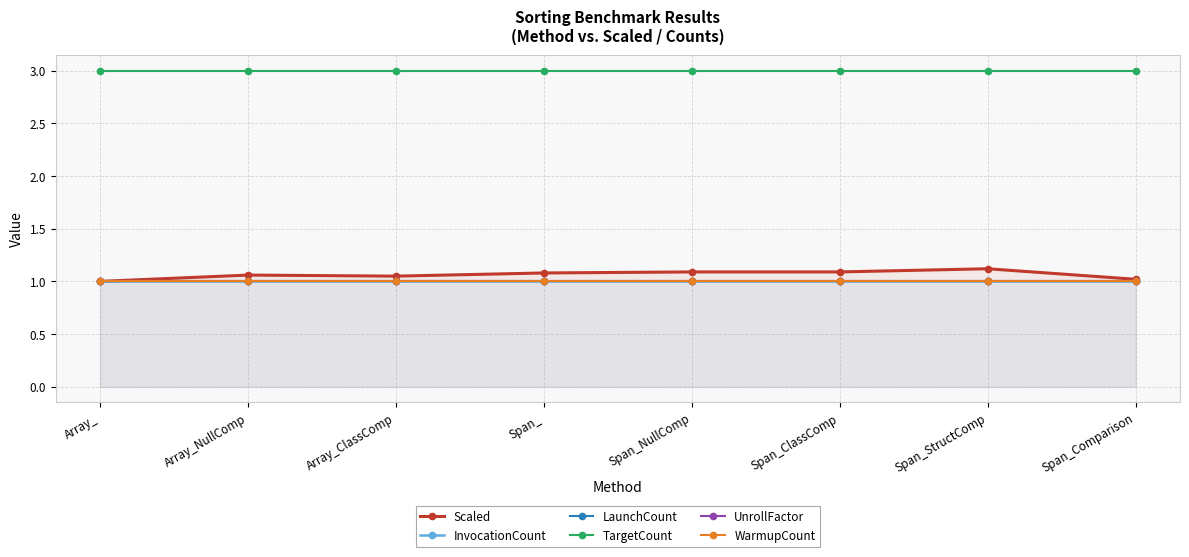

At which label does LaunchCount reach its minimum?

Array_